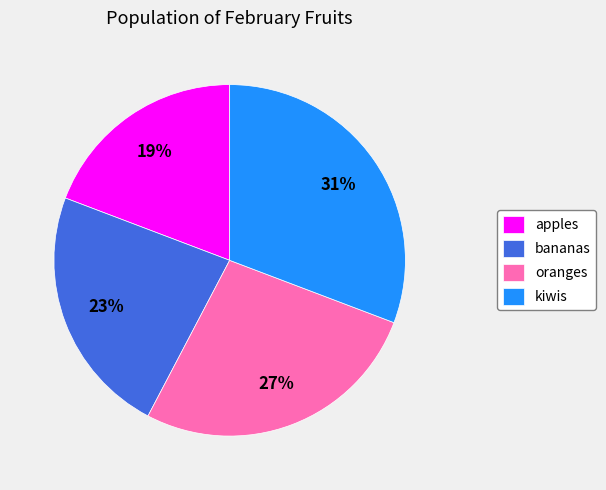

Do kiwis and oranges together represent more than half of the pie?

Yes